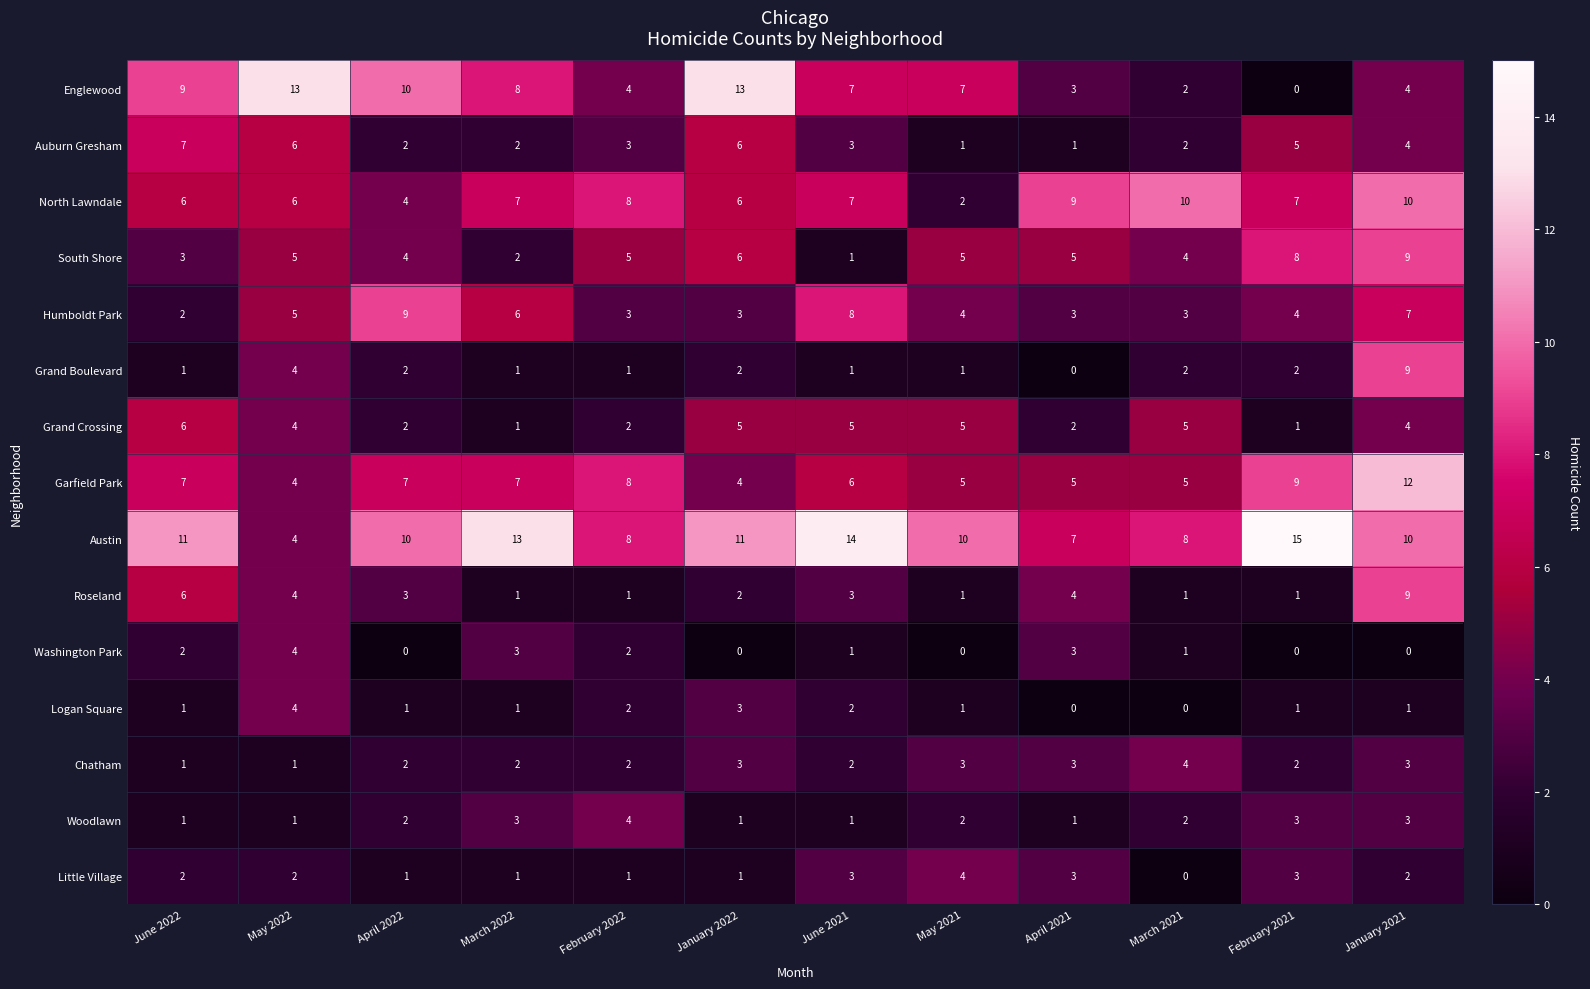

How many Grand Crossing values are between 2 and 5?

9